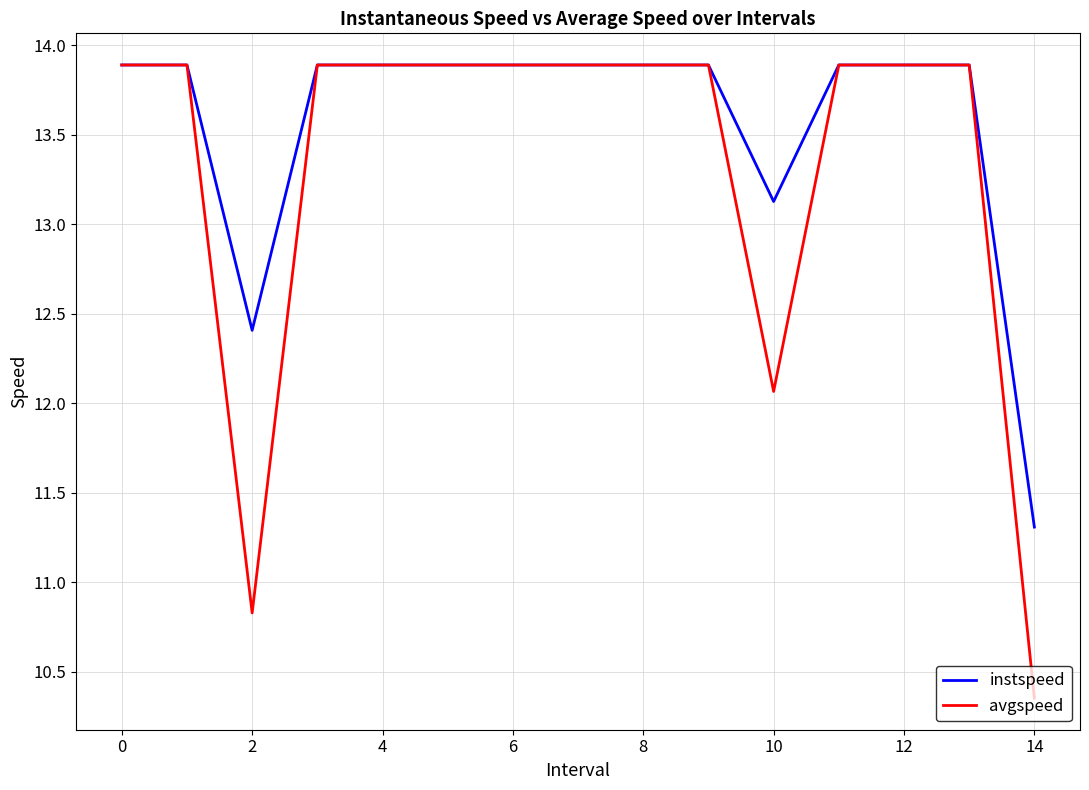

What is the difference between the second highest and minimum values in the instspeed series?

2.6